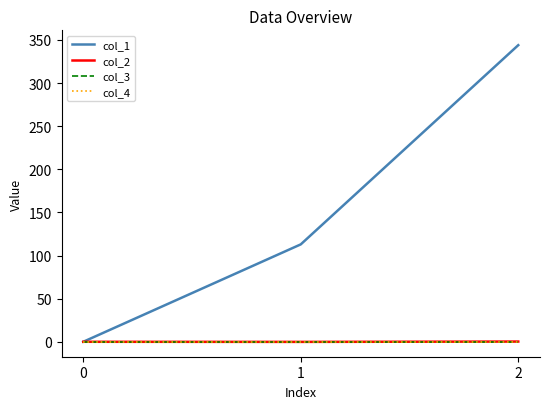

How many lines are shown in the chart?

4